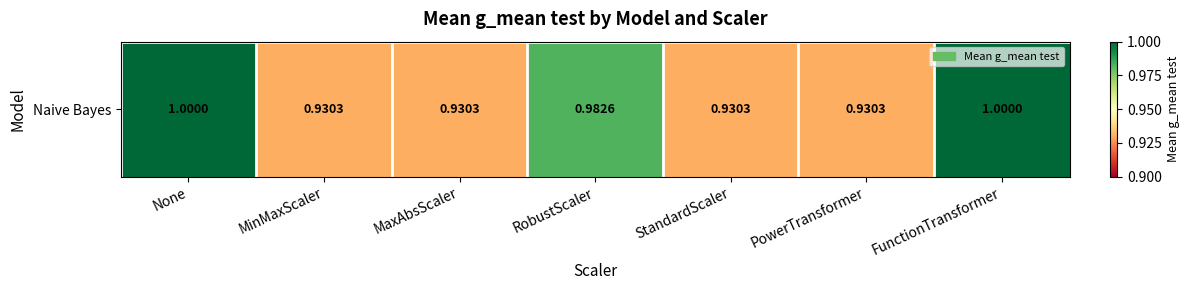

List the labels in order of value, smallest first.

MinMaxScaler, MaxAbsScaler, StandardScaler, PowerTransformer, RobustScaler, None, FunctionTransformer